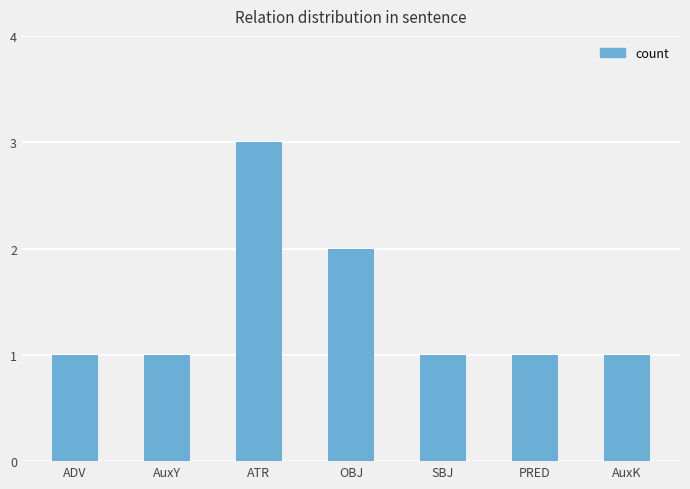

Which label corresponds to the largest value in the chart?

ATR